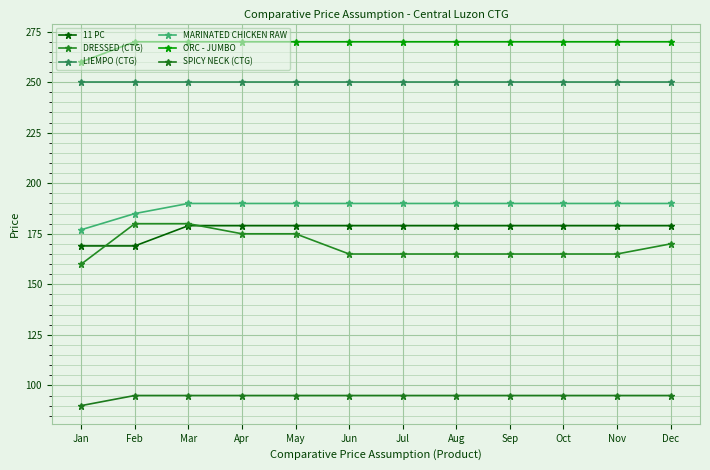

True or false: 11 PC and LIEMPO (CTG) intersect in this chart.

False